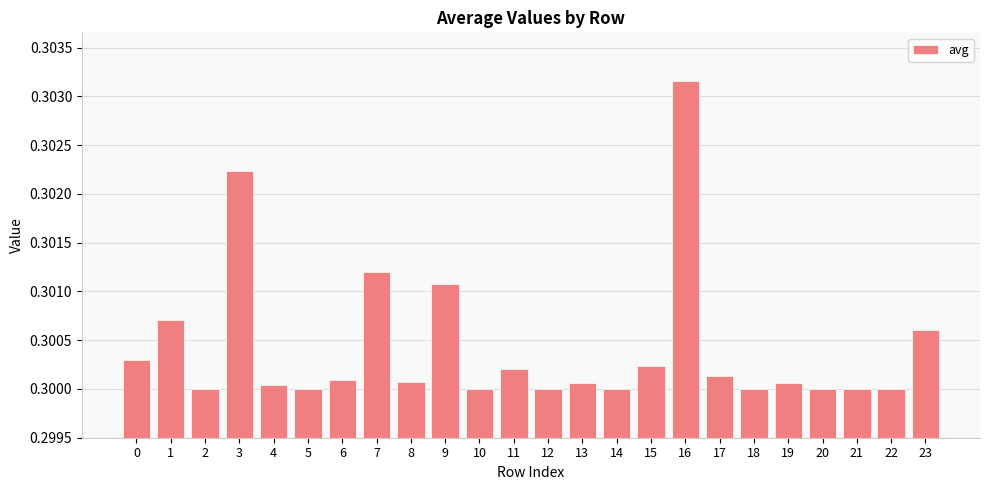

Does the chart contain stacked bars?

No